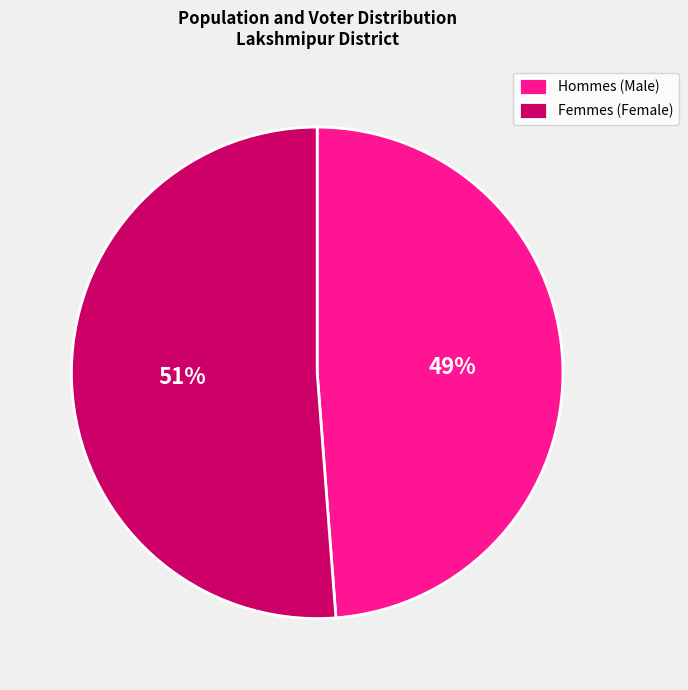

Count the number of slices in the pie.

2